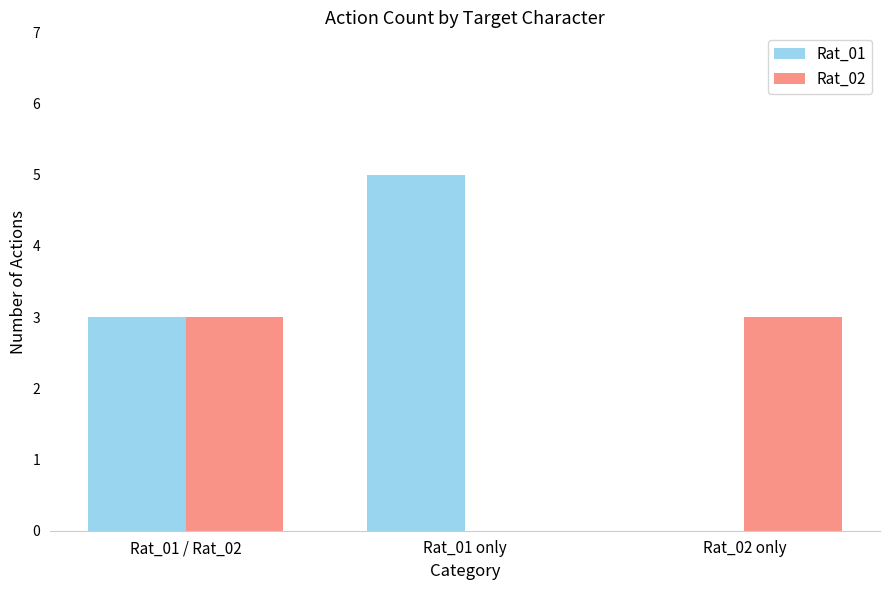

At which category does the chart reach its peak across all series?

Rat_01 only